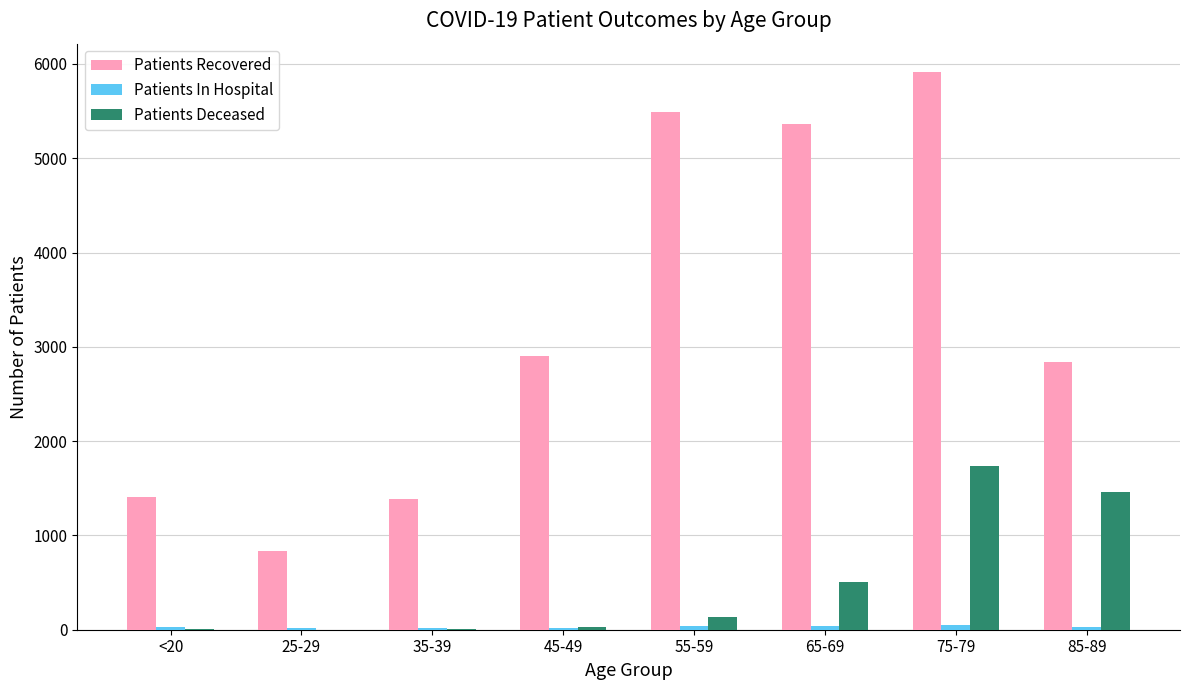

Does the chart contain stacked bars?

No